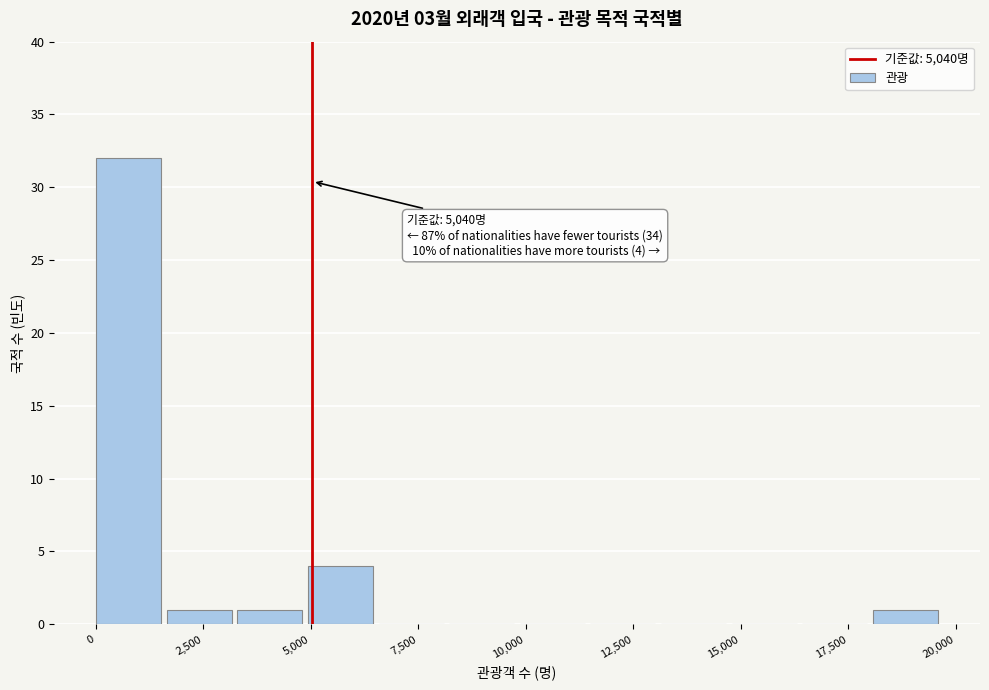

Around what value on the x-axis is the tallest bar? Give the approximate position of its centre, as read against the axis.

1000